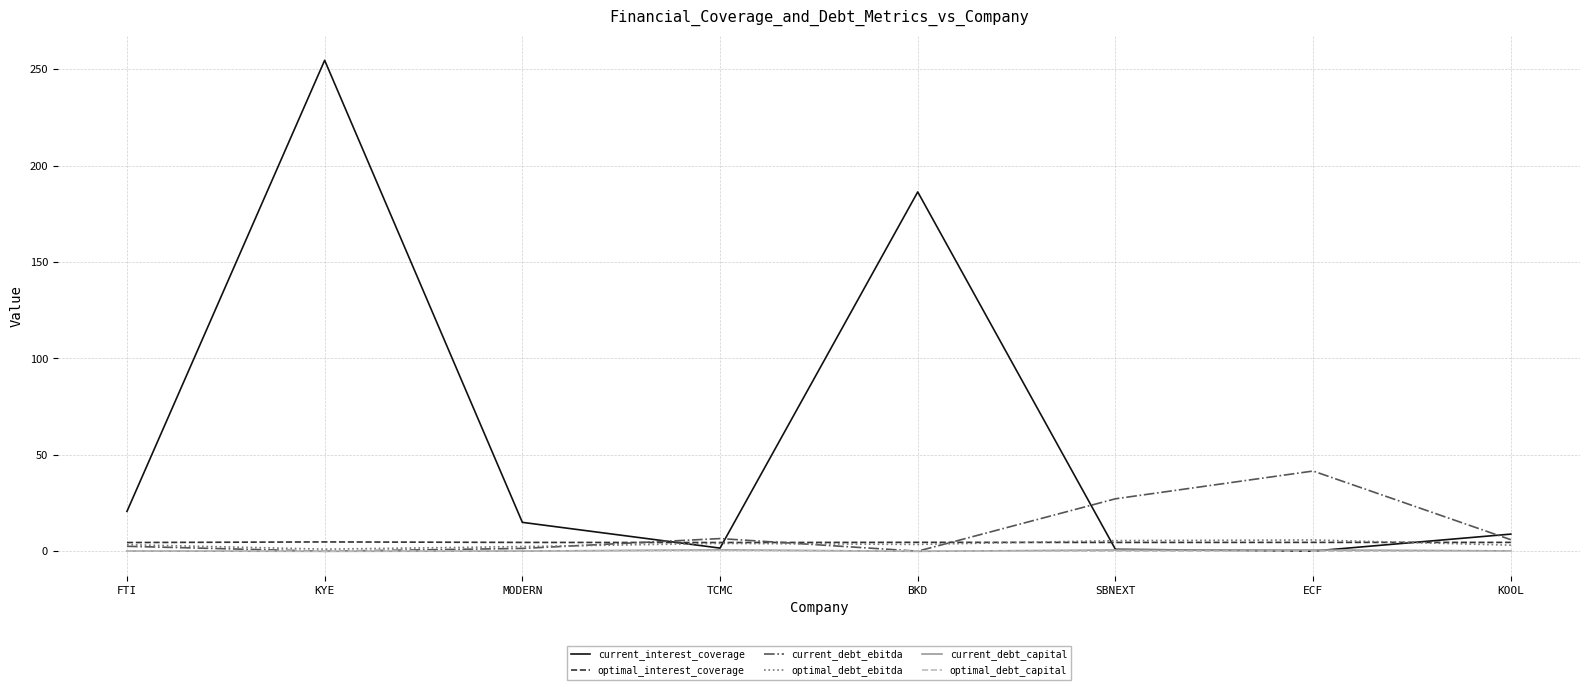

What is the average value of the optimal_debt_capital series?

0.2